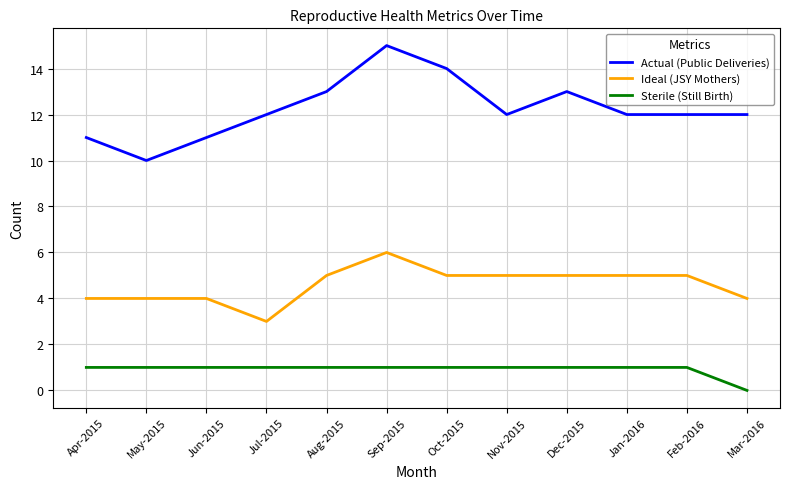

What is the lowest value of the Actual (Public Deliveries) series?

10